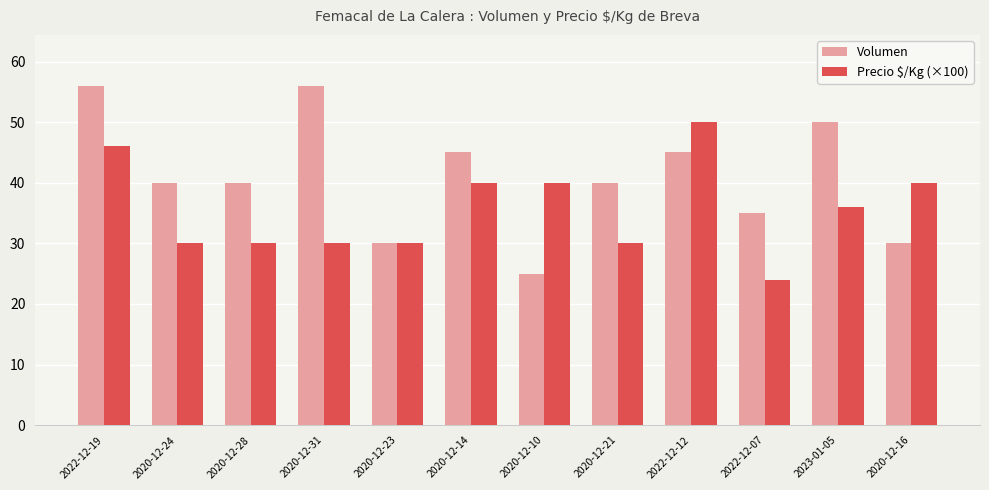

At which label does Volumen reach its minimum?

2020-12-10